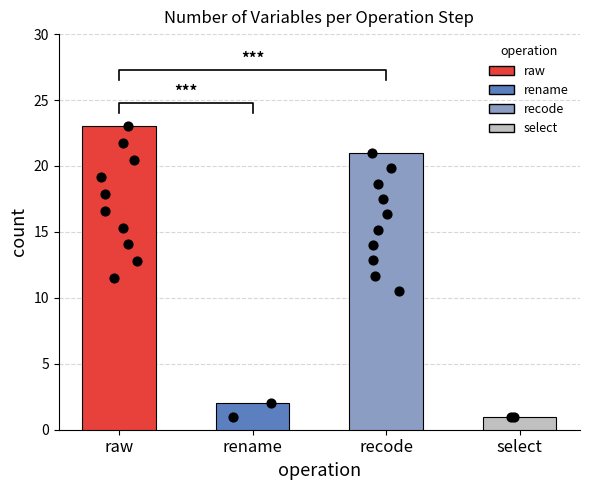

What is the change in value from recode to select?

-20